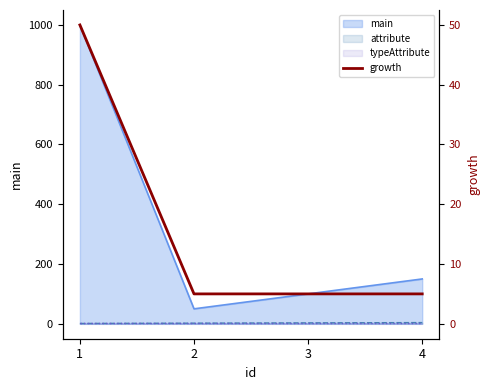

What is the ratio of the value at 4 to the value at 1?

0.1